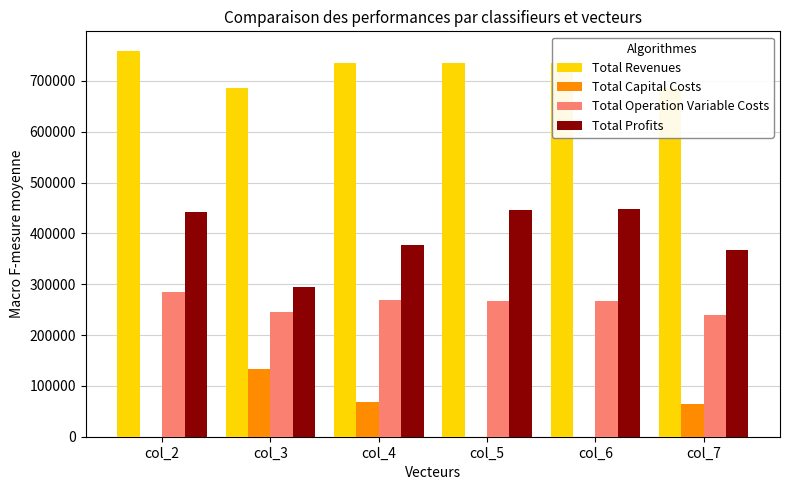

What is the maximum value shown in the chart?

759627.2